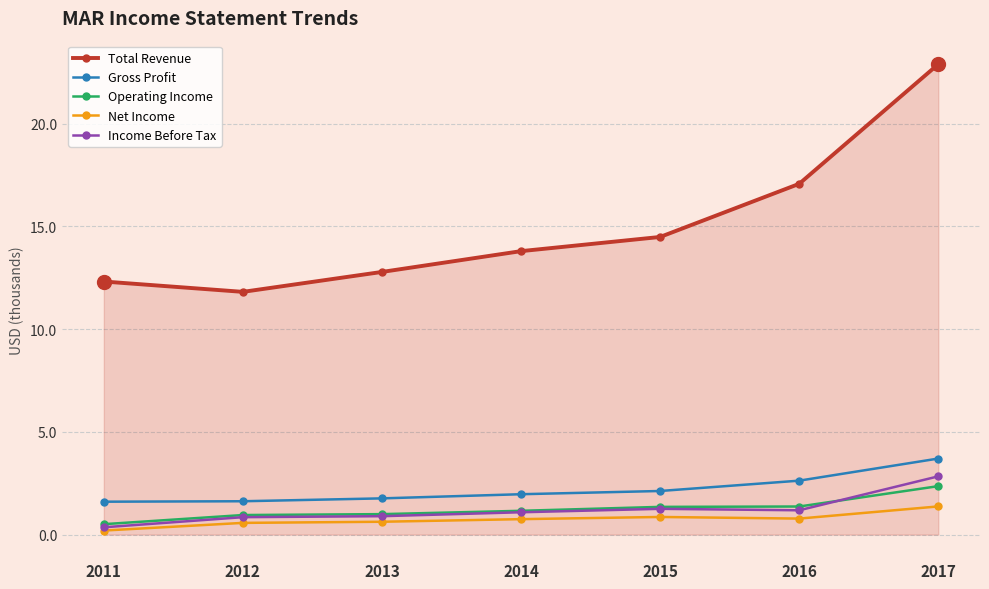

True or false: Total Revenue and Gross Profit intersect in this chart.

False